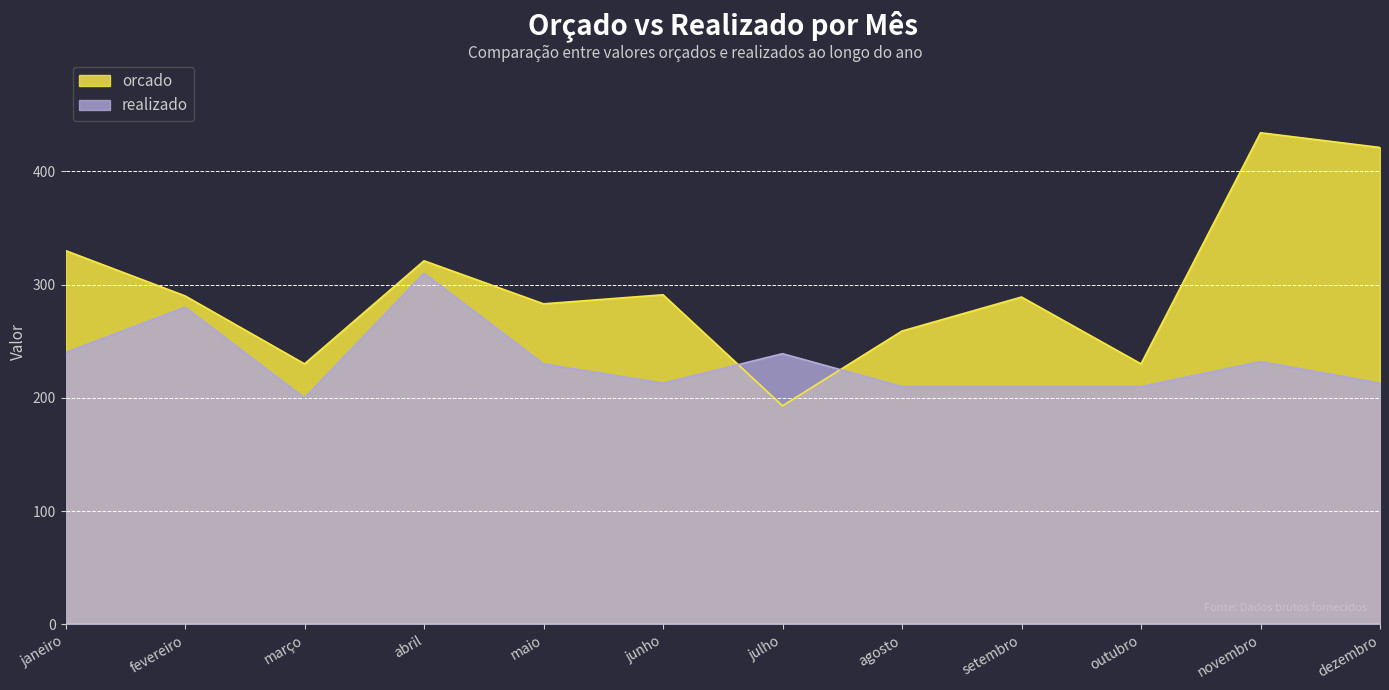

What are all the series names shown in the legend?

orcado, realizado